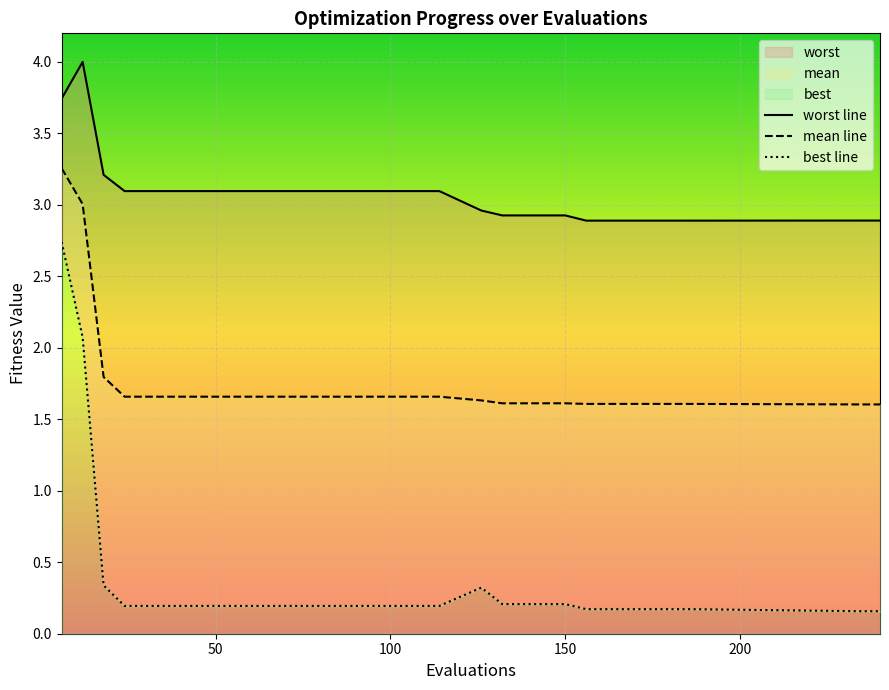

At which category does the chart reach its minimum across all series?

234